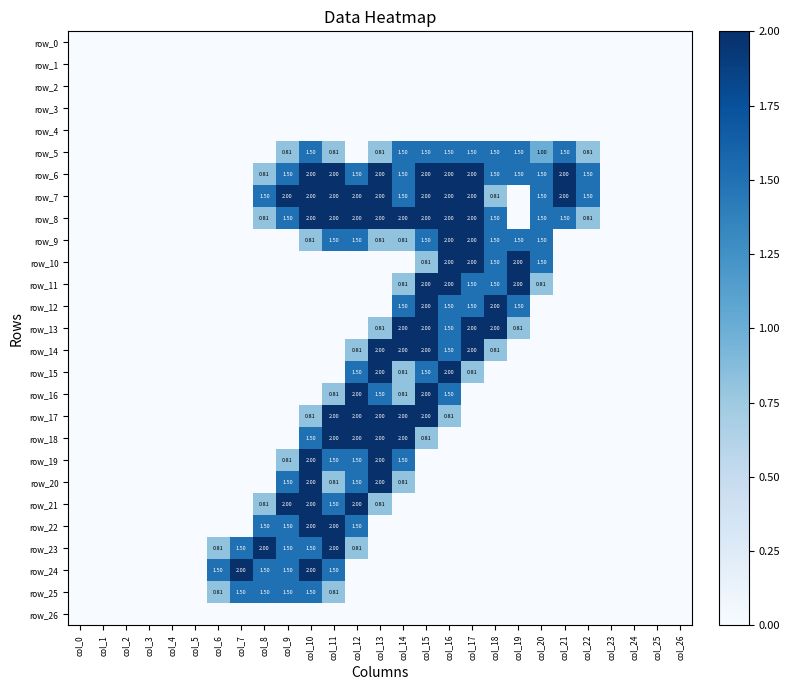

The row_14 series shows 0.7 at col_2. True or false?

False